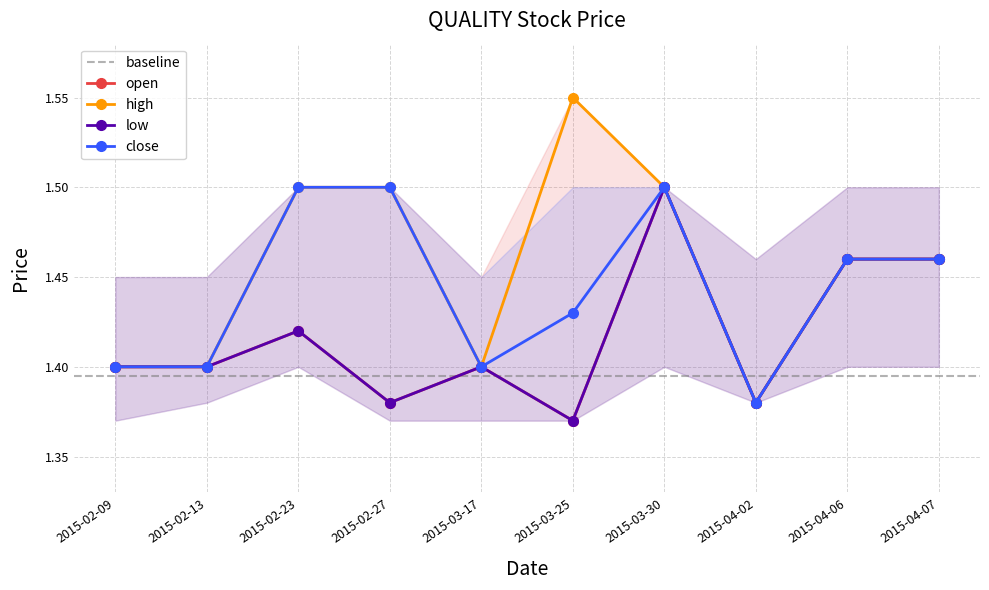

Reading left to right, list all the values displayed in this chart.

open: 1.4	1.4	1.4	1.4	1.4	1.4	1.5	1.4	1.5	1.5
high: 1.4	1.4	1.5	1.5	1.4	1.6	1.5	1.4	1.5	1.5
low: 1.4	1.4	1.4	1.4	1.4	1.4	1.5	1.4	1.5	1.5
close: 1.4	1.4	1.5	1.5	1.4	1.4	1.5	1.4	1.5	1.5